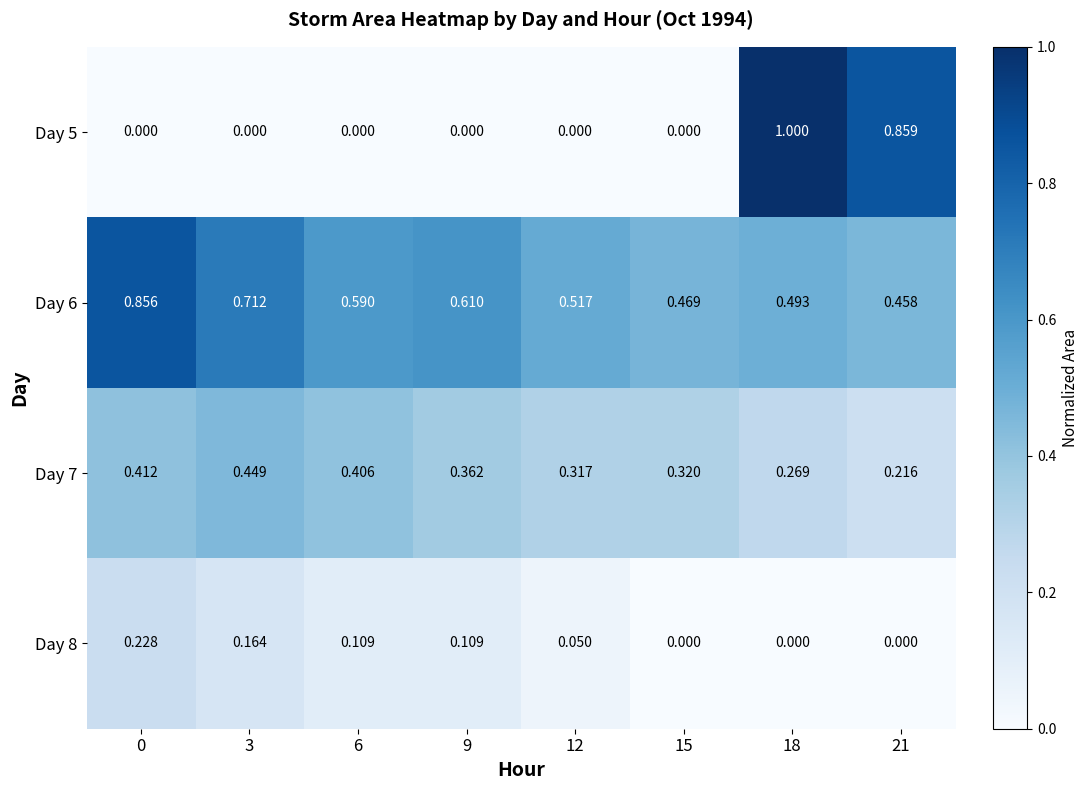

Rank the series by their maximum value, from lowest to highest.

Day 8, Day 7, Day 6, Day 5